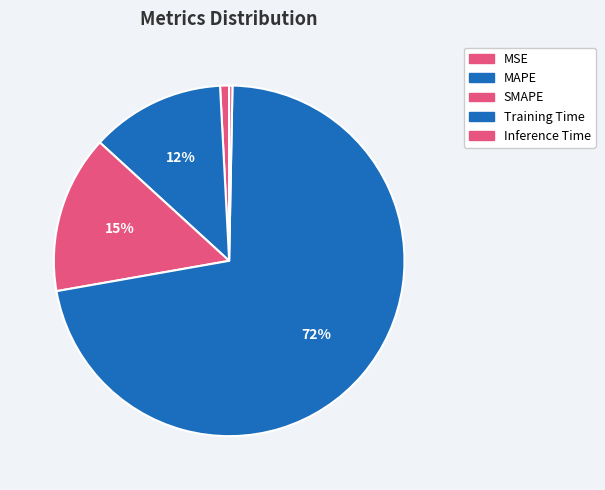

Is it true that MSE is 1% of the pie?

True